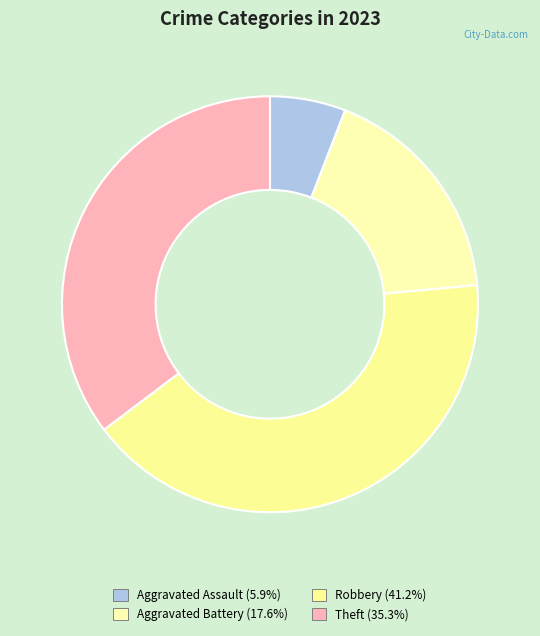

To the nearest percent, what is the combined percentage of Robbery and Aggravated Battery?

59%